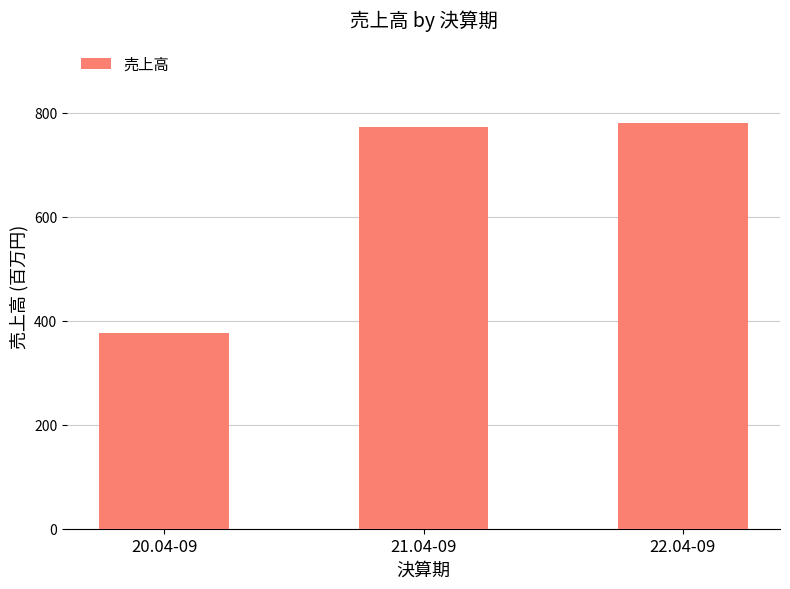

Approximately how many times larger is the value at 21.04-09 compared to 22.04-09?

1.0